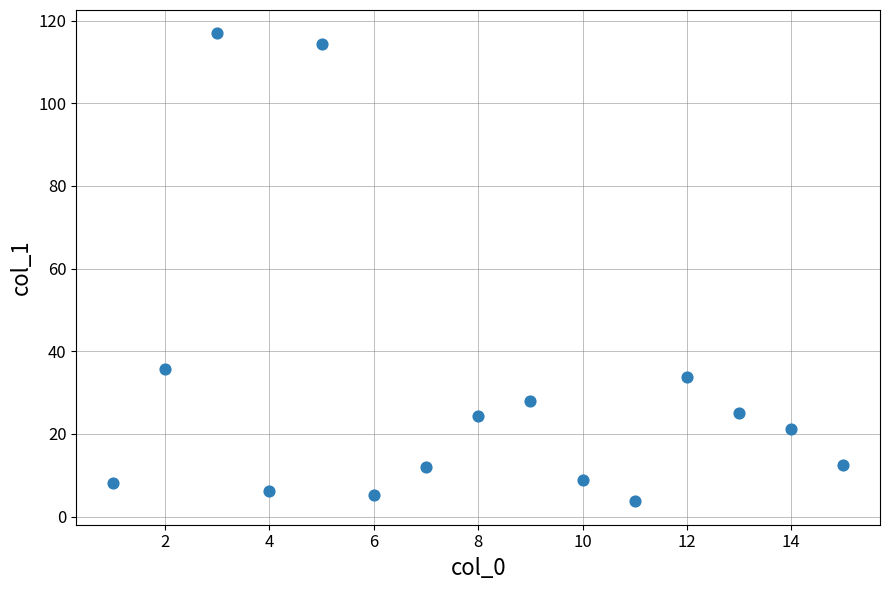

What is the range of X values (max minus min)?

14.0